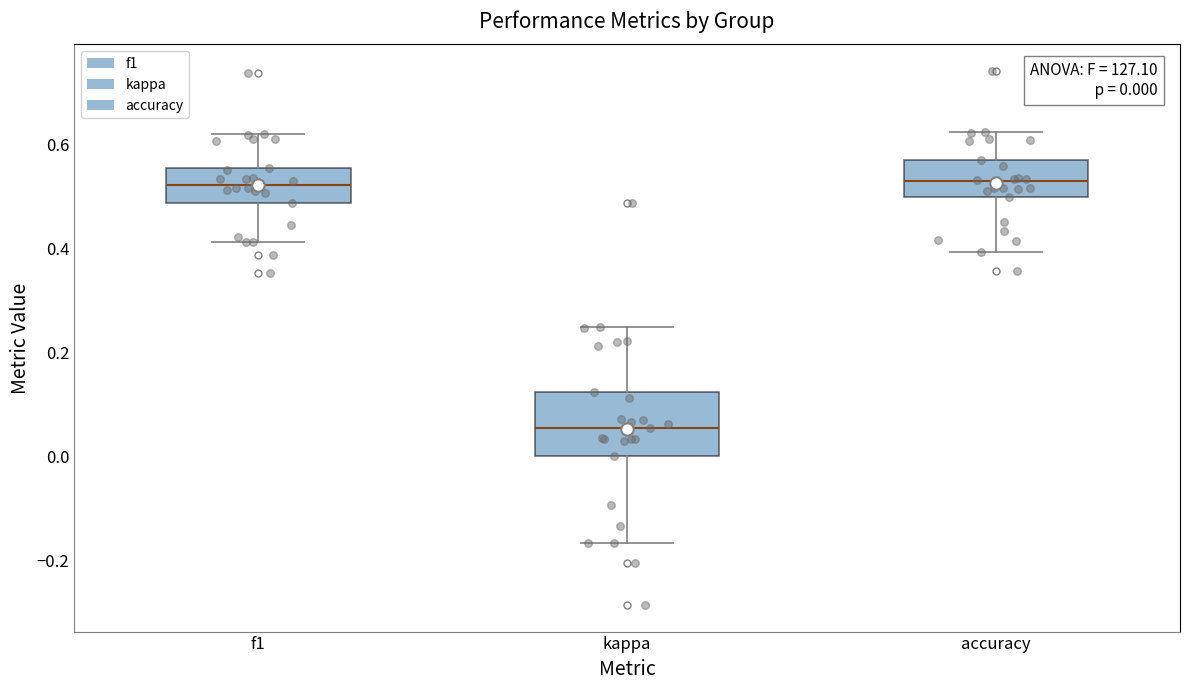

Which box's median line is the lowest?

kappa